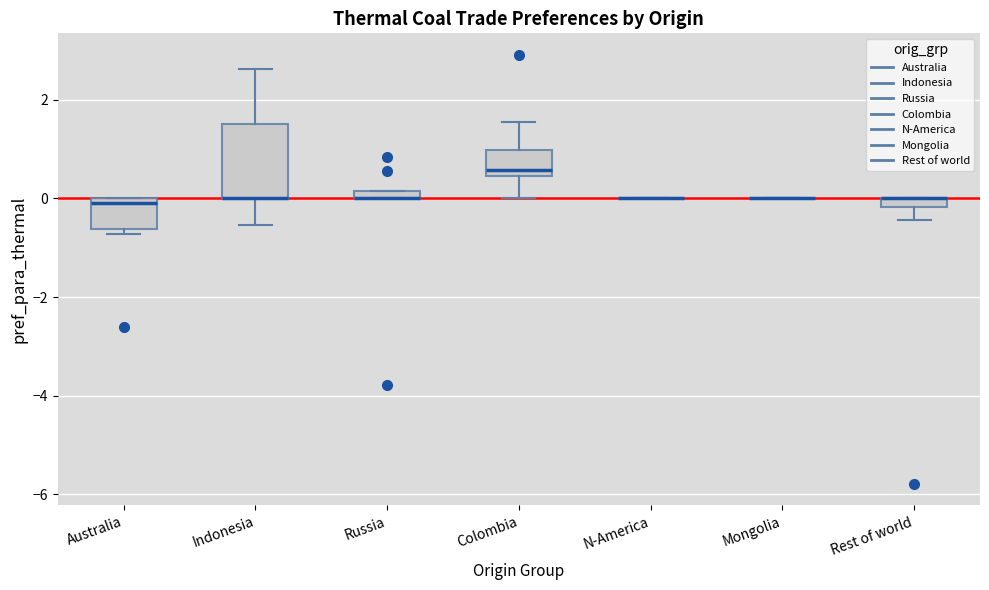

Where is the upper edge of the box for Russia on the y-axis? The values are not printed on the chart, so give them approximately, as read against the axis.

0.2